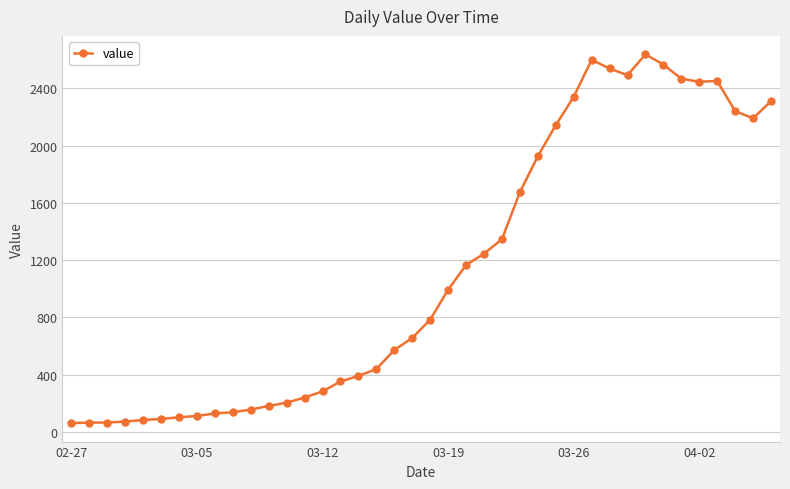

True or false: the data has more than 2 interior local peaks.

True